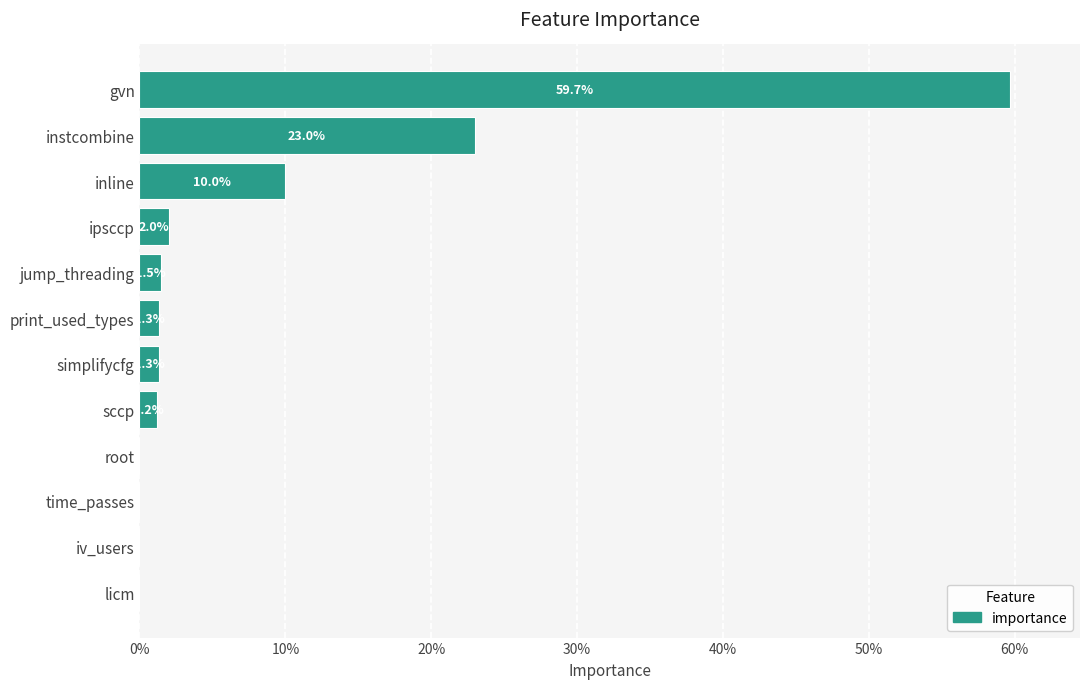

Are the bars horizontal?

Yes